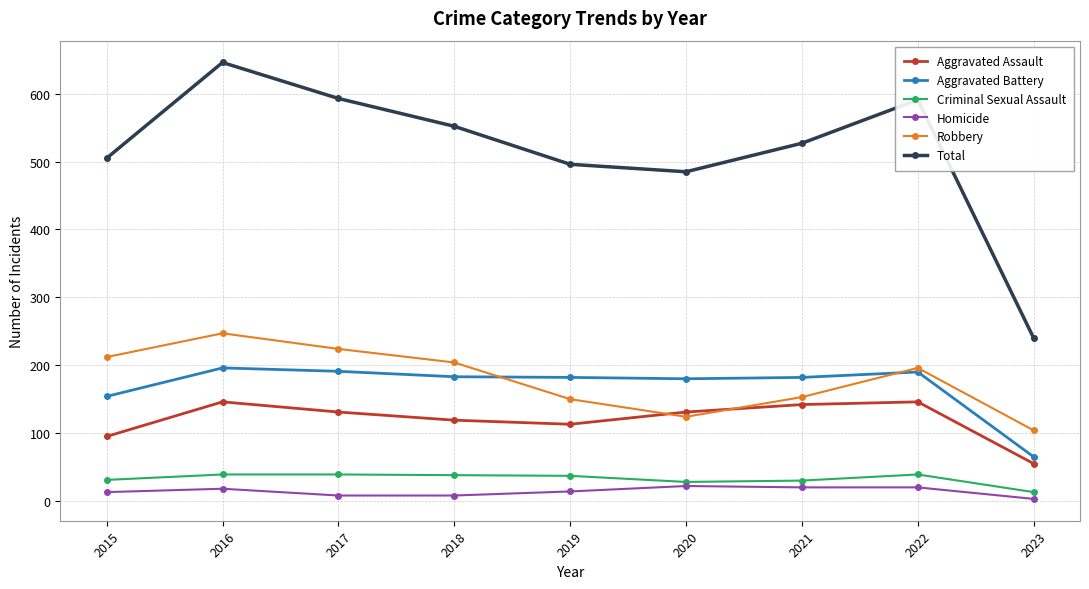

At how many categories does at least one series exceed 57?

9